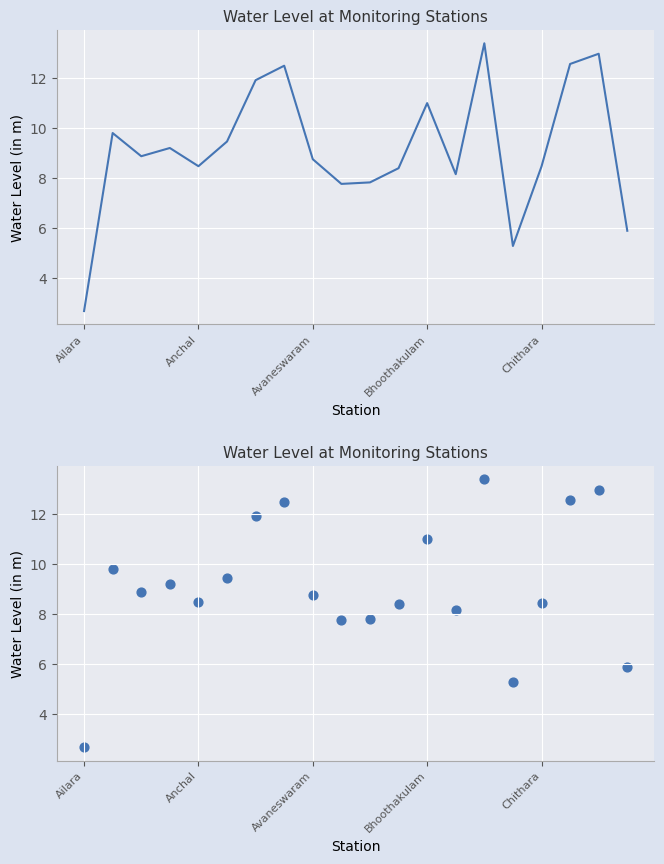

What is the change in value from 15 to 18?

+7.7